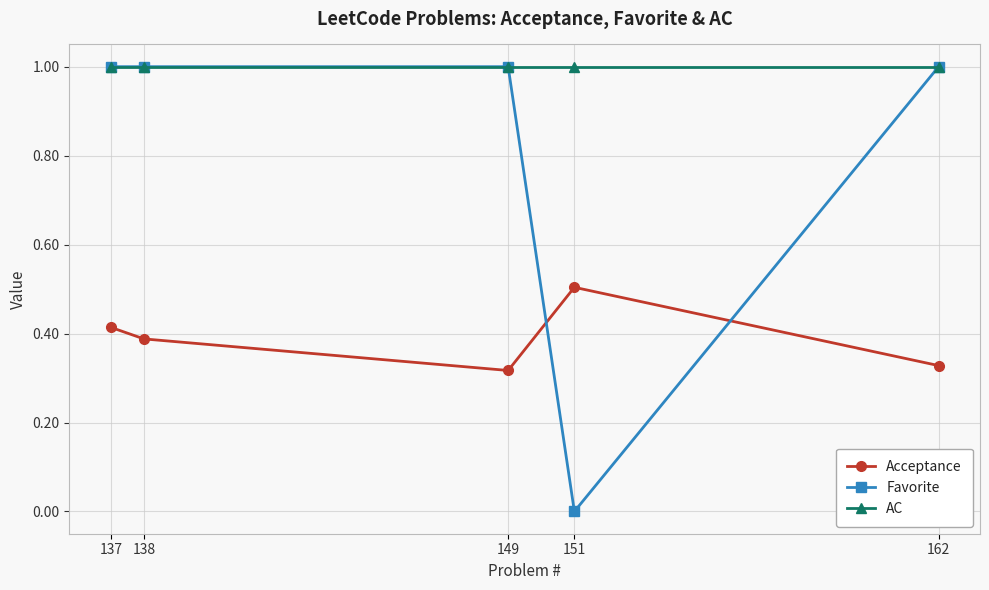

What is the difference between the highest and lowest values at 151?

1.0